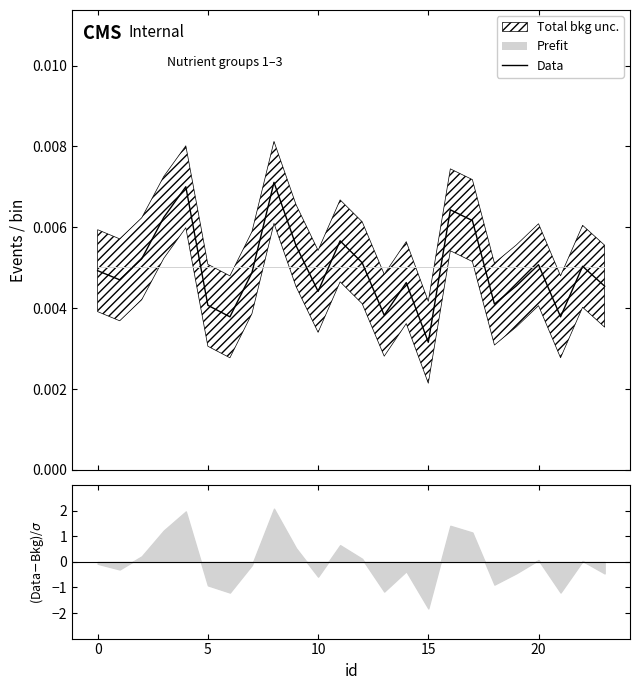

How many interior local peaks (higher than both neighbors) does the data have?

7